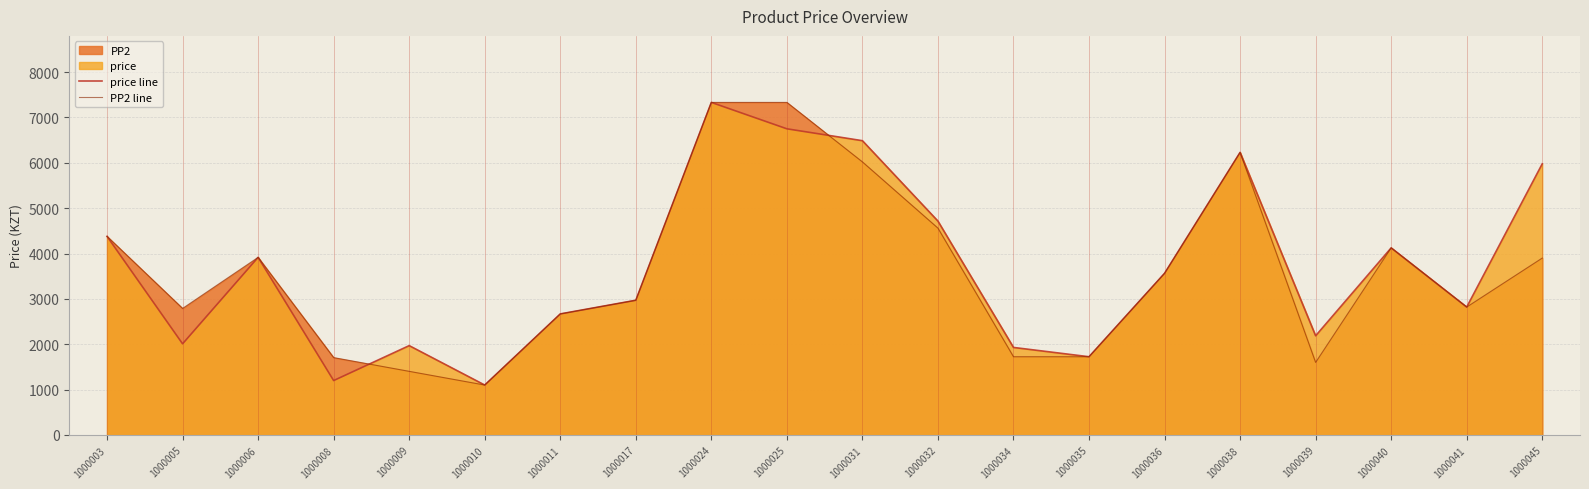

Does the chart display data point markers on the line(s)?

No